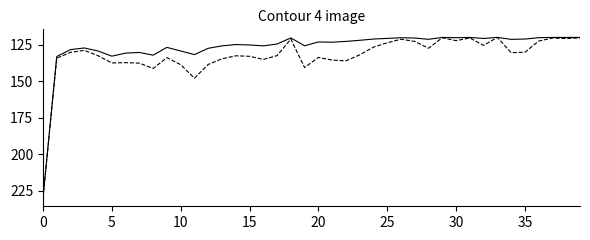

What is the greatest value displayed?

230.0